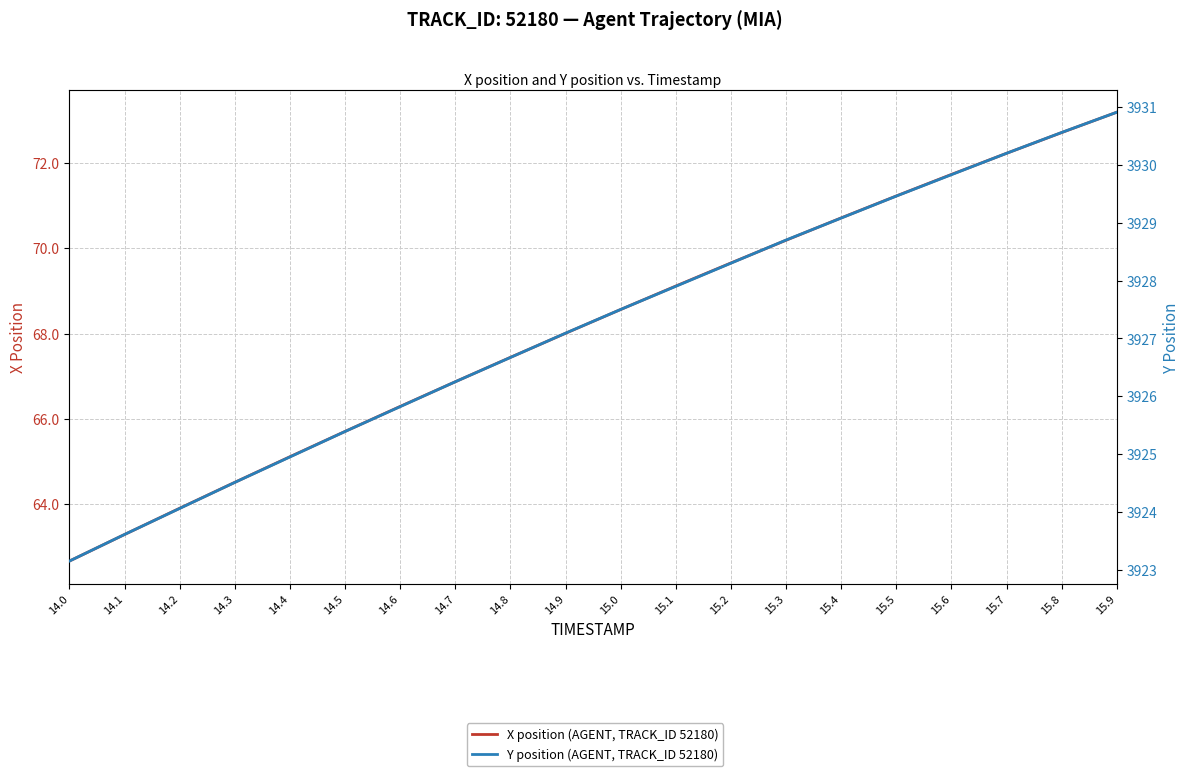

Reading left to right, what are all the values shown in this chart?

X position (AGENT, TRACK_ID 52180): 62.7	63.3	63.9	64.5	65.1	65.7	66.3	66.9	67.4	68.0	68.6	69.1	69.7	70.2	70.7	71.2	71.7	72.2	72.7	73.2
Y position (AGENT, TRACK_ID 52180): 3923.2	3923.6	3924.1	3924.5	3924.9	3925.4	3925.8	3926.2	3926.7	3927.1	3927.5	3927.9	3928.3	3928.7	3929.1	3929.5	3929.8	3930.2	3930.6	3930.9